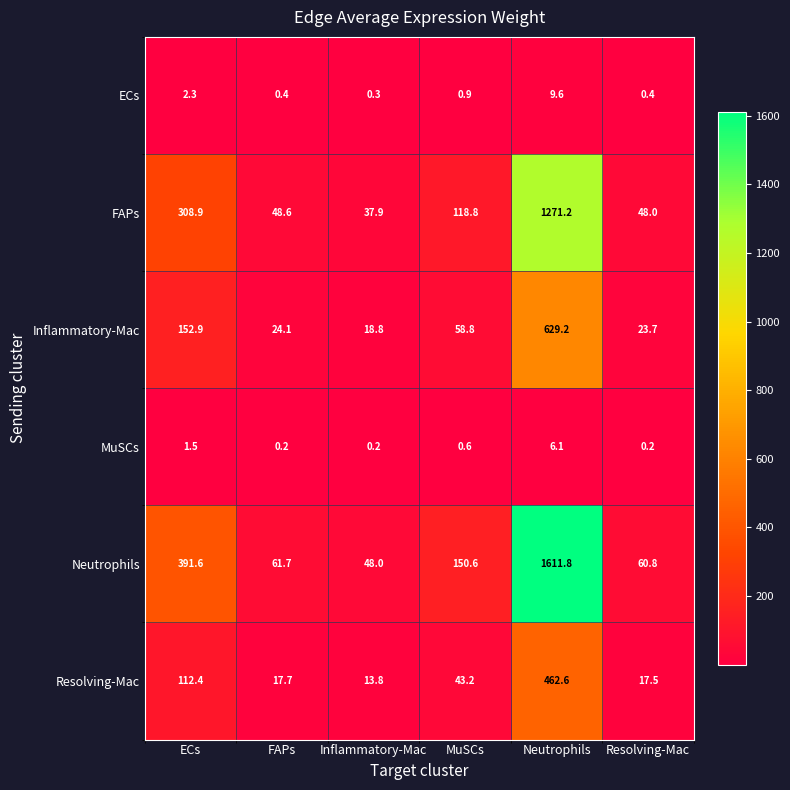

What is the spread (max minus min) of values at Resolving-Mac?

60.6